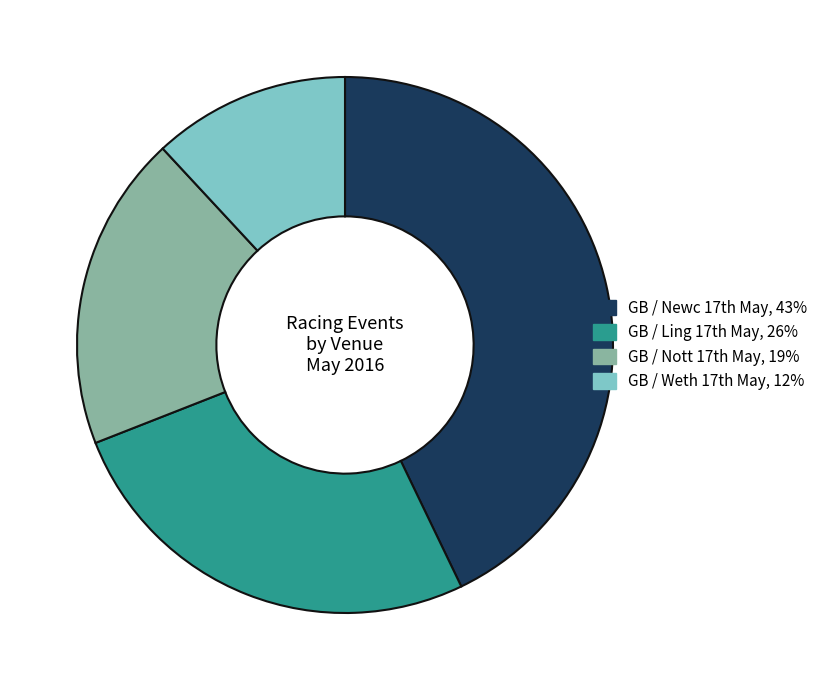

Count the number of slices in the pie.

4